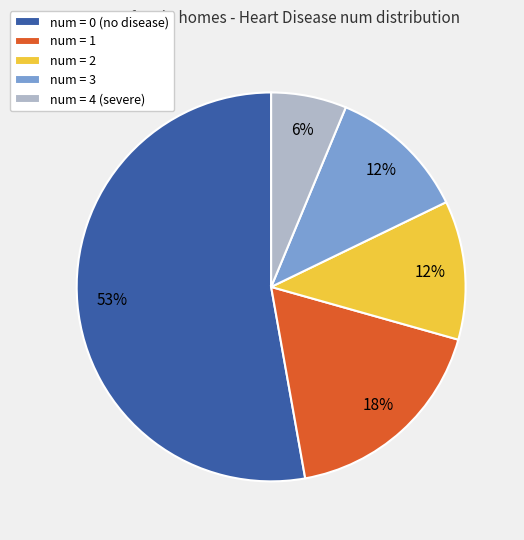

What is the ratio of the value at num = 3 to the value at num = 2?

1.0